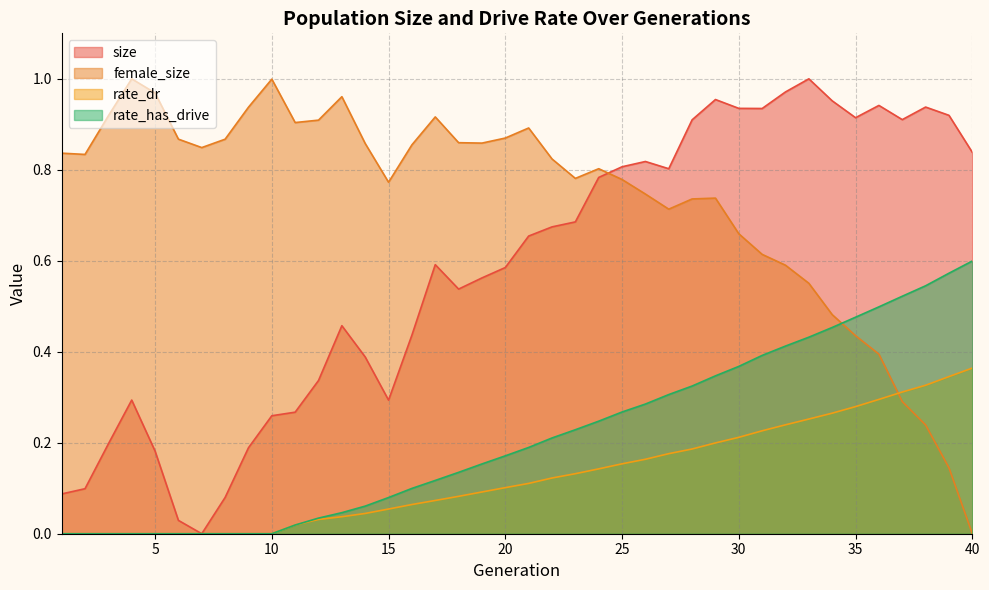

What is the maximum value for size?

1.0